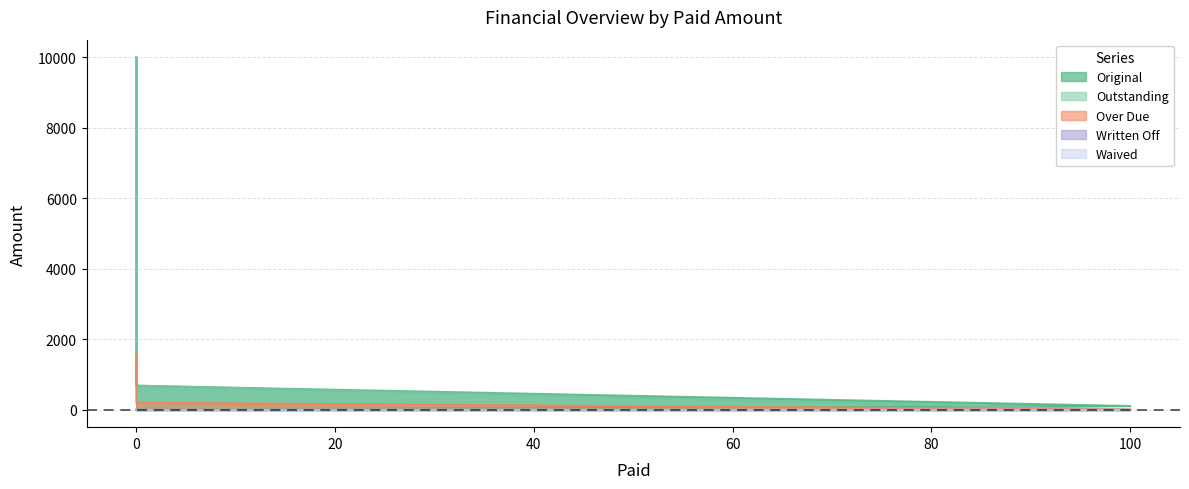

How many values in the Outstanding series are below 677?

2